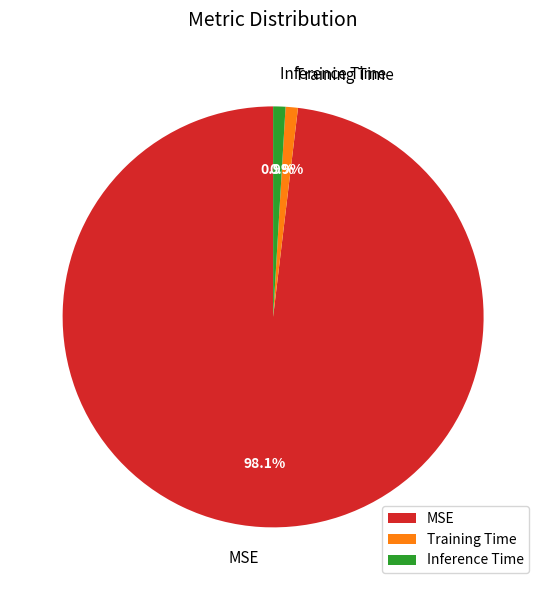

Which has a higher value, MSE or Inference Time?

MSE